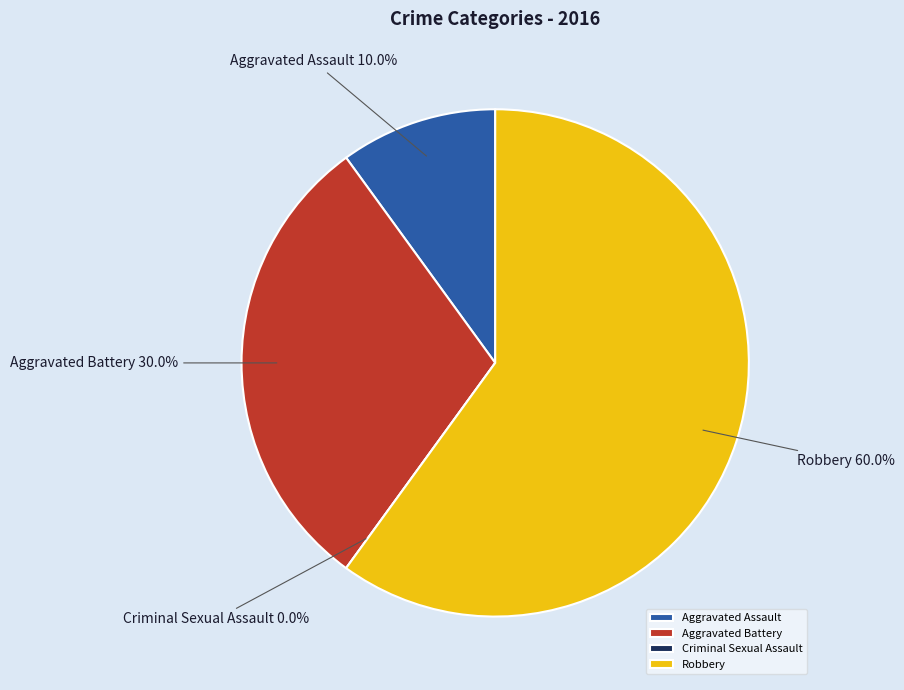

True or false: Aggravated Battery accounts for 44% of the total.

False